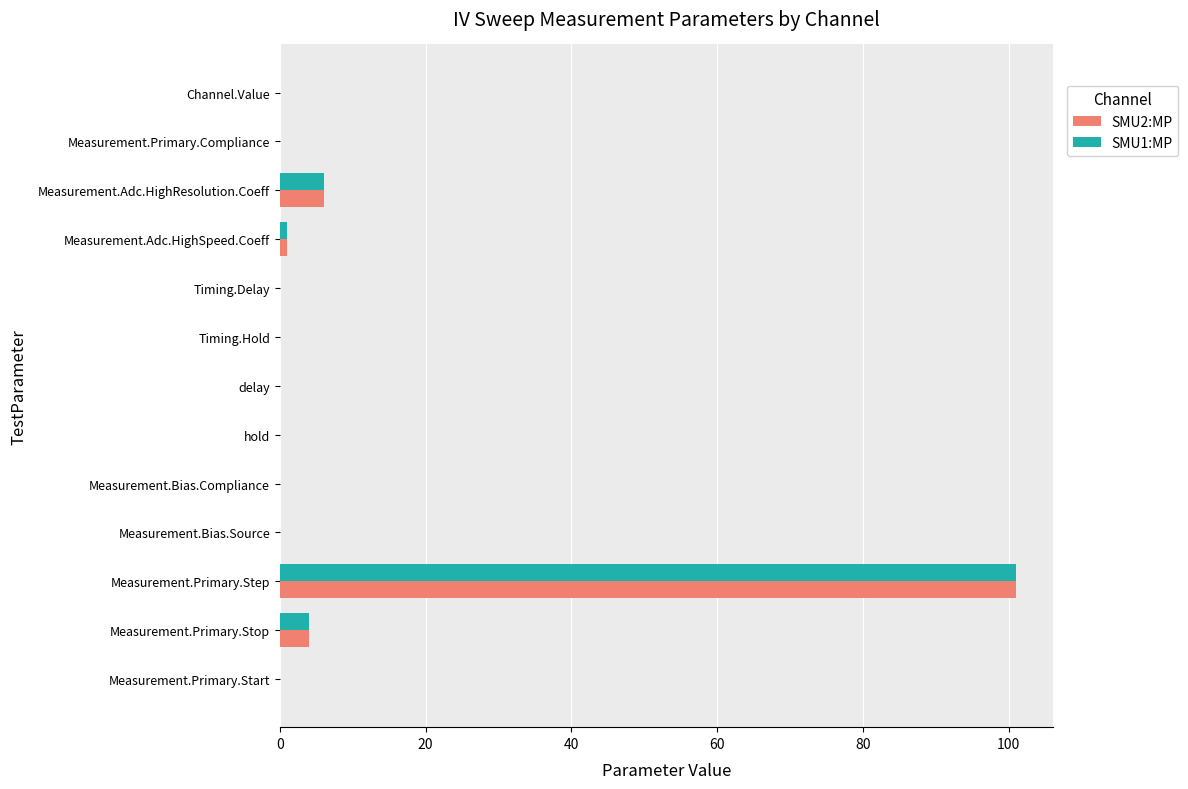

What are all the series names shown in the legend?

SMU2:MP, SMU1:MP